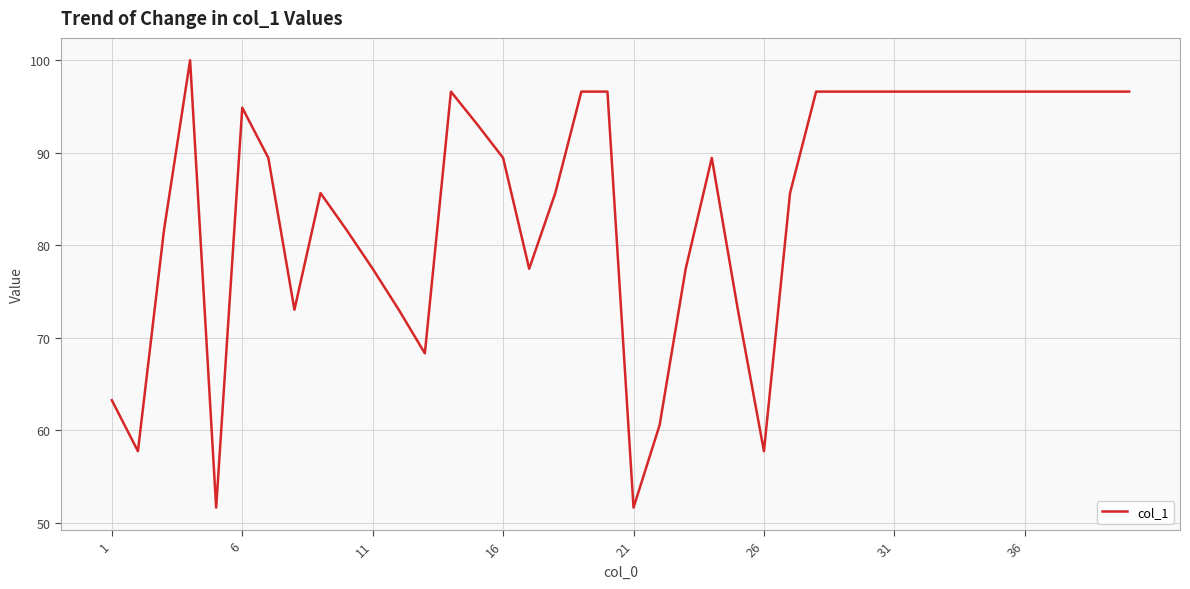

What is the greatest value displayed?

100.0